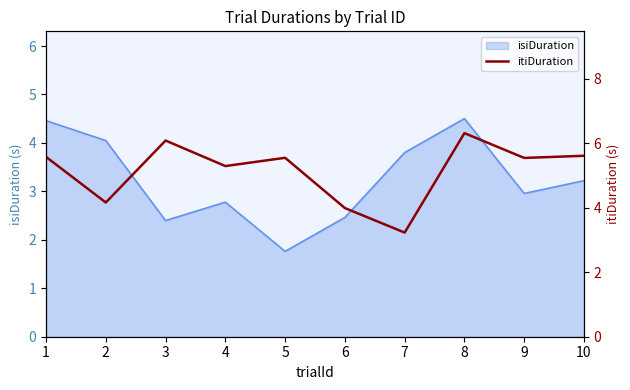

Between 8 and 2, which is larger?

8